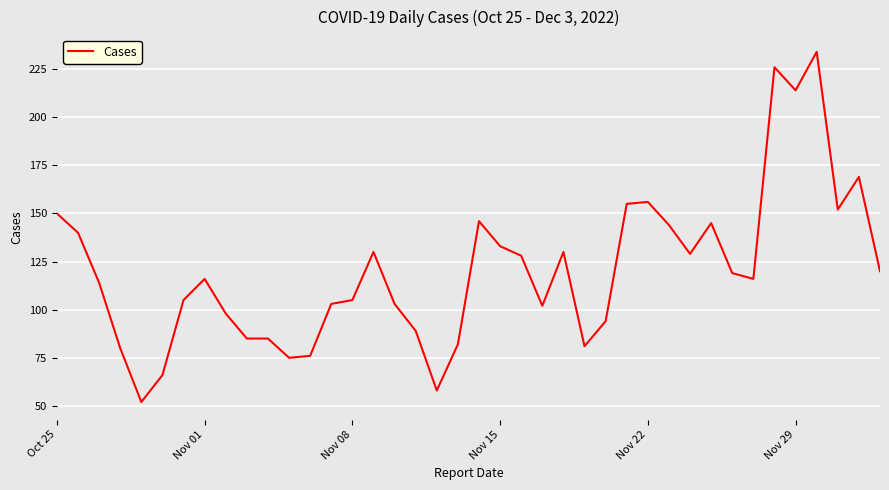

What is the sum of all values?

4805